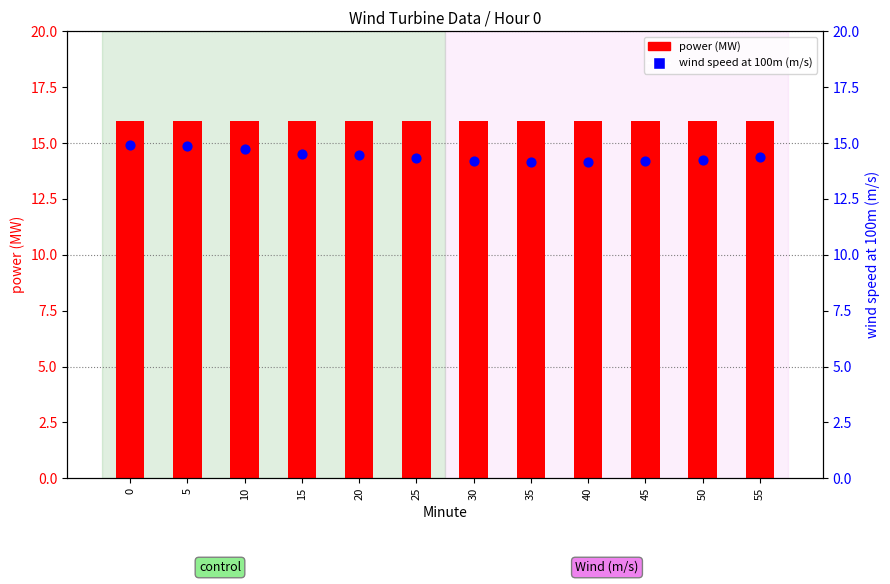

What is the total value across all series at 15?

30.5